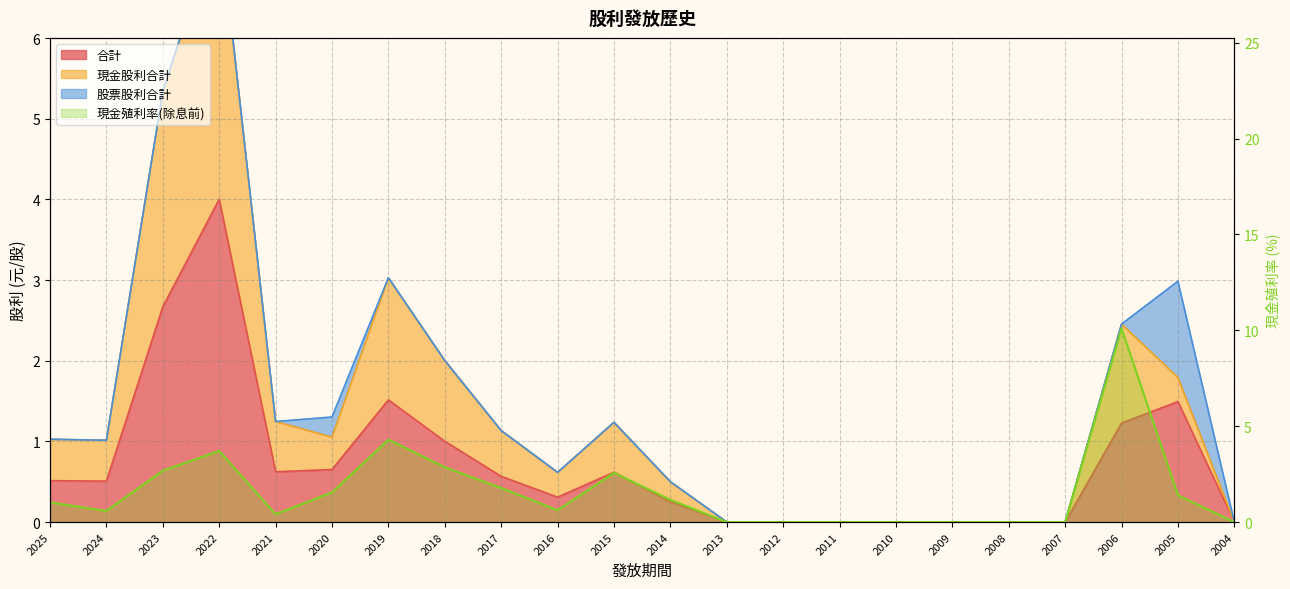

What is the maximum value shown in the chart?

10.1